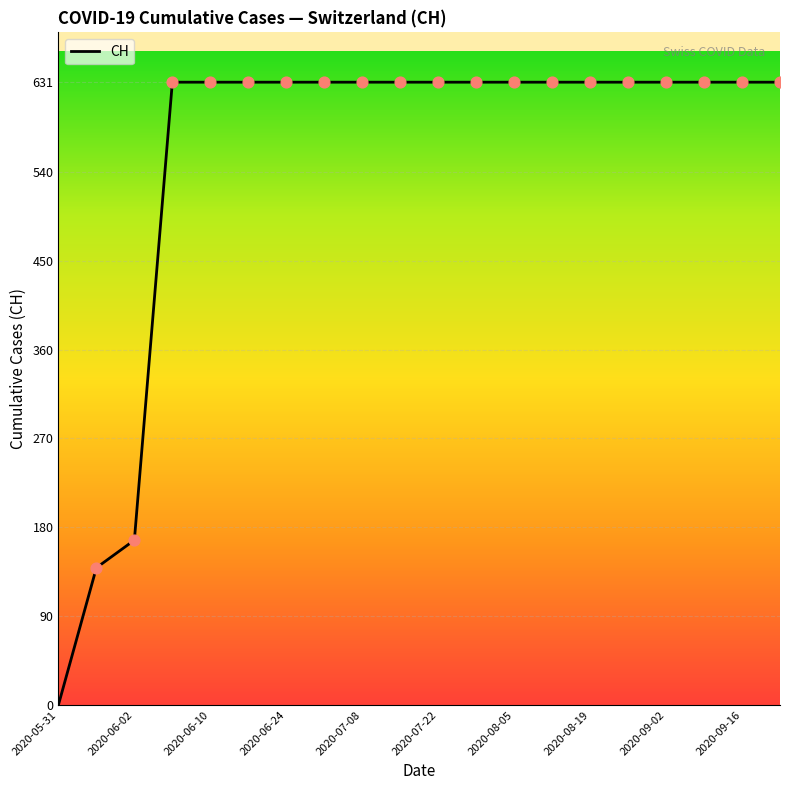

What is the maximum value shown in the chart?

631